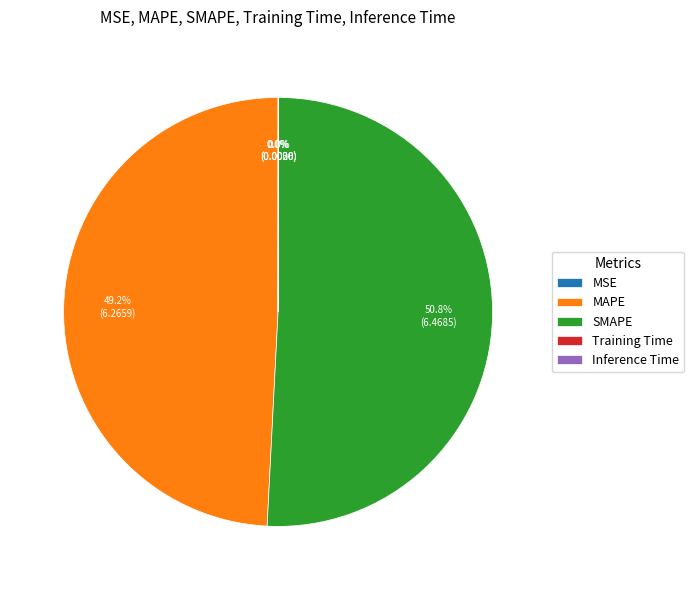

Do SMAPE and MAPE together represent more than half of the pie?

Yes